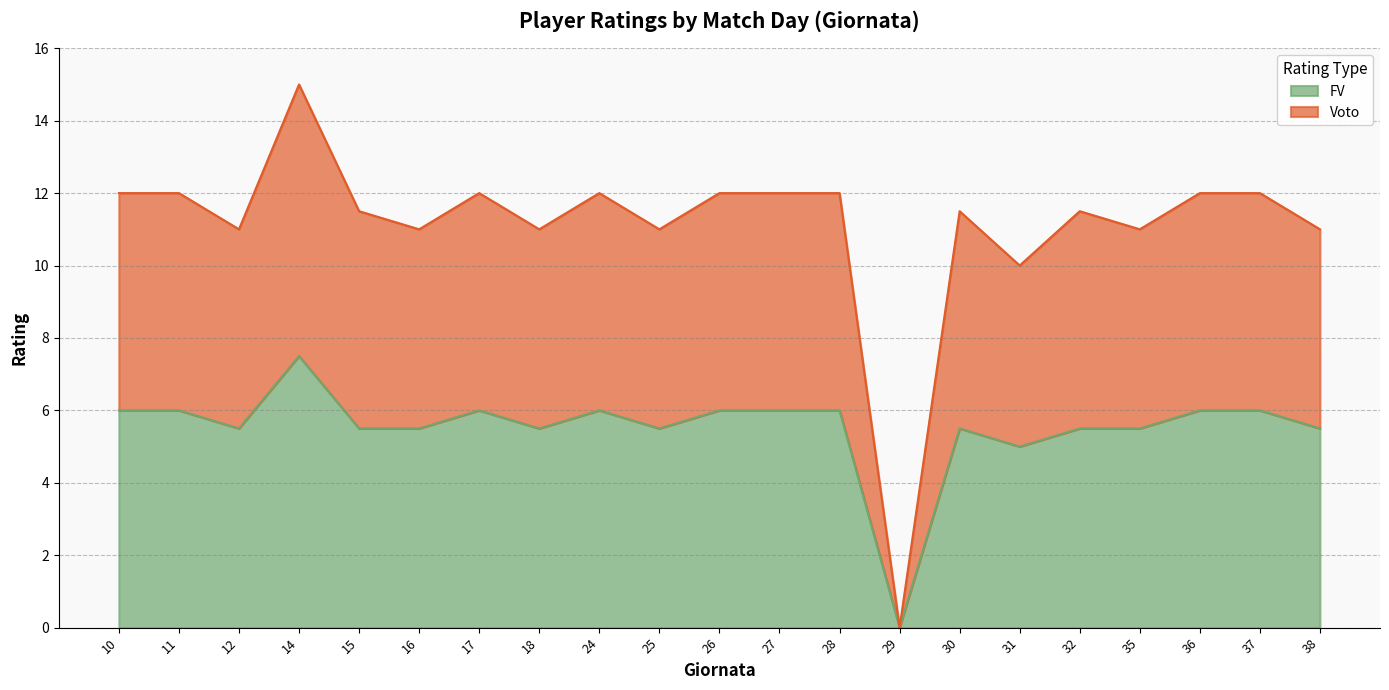

True or false: Voto and FV cross at least once.

False